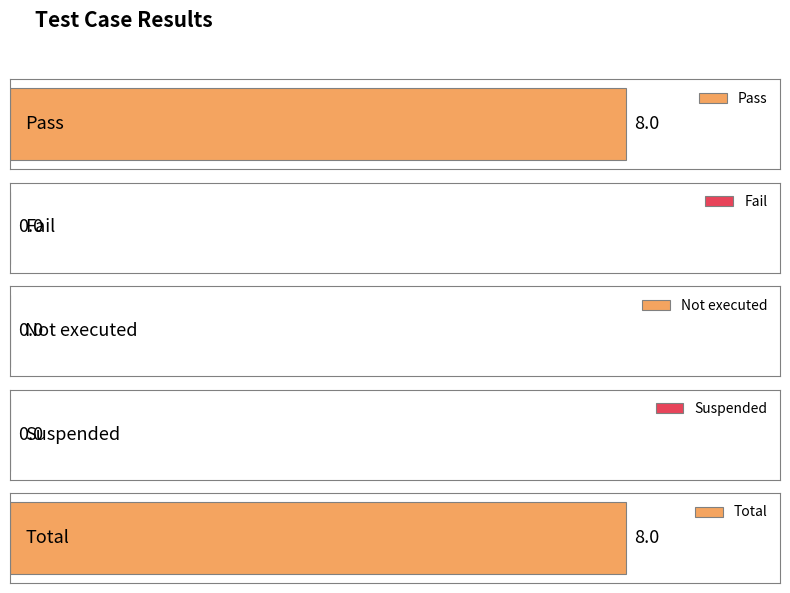

Rank the categories by value from lowest to highest.

Fail, Not executed, Suspended, Pass, Total